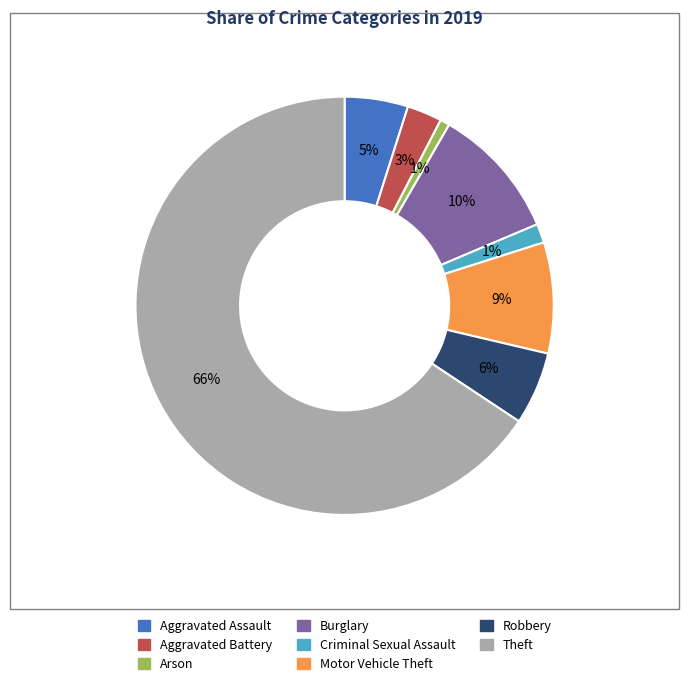

To the nearest percent, what percentage of the pie is Motor Vehicle Theft?

9%